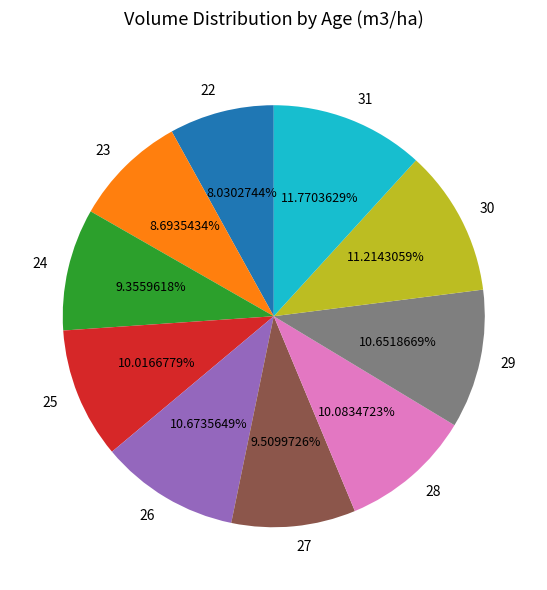

Does 31 represent more than half of the total?

No